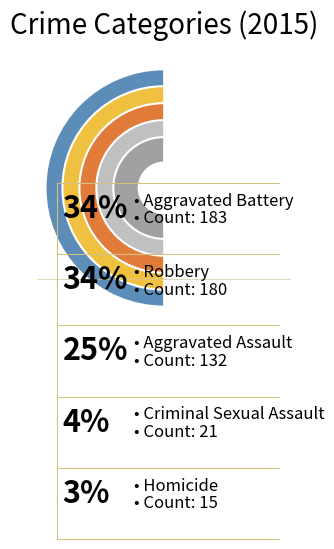

How many segments does this pie chart have?

5